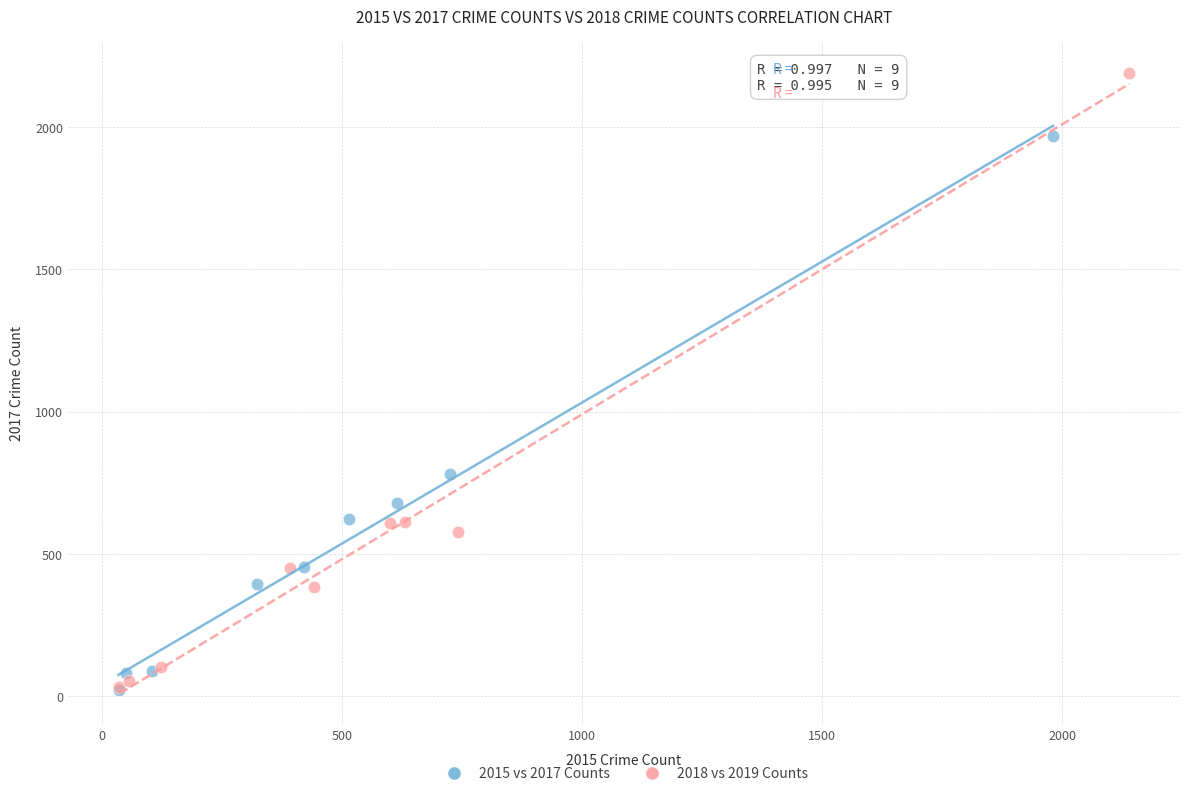

Which series has the widest spread of Y values?

2018 vs 2019 Counts